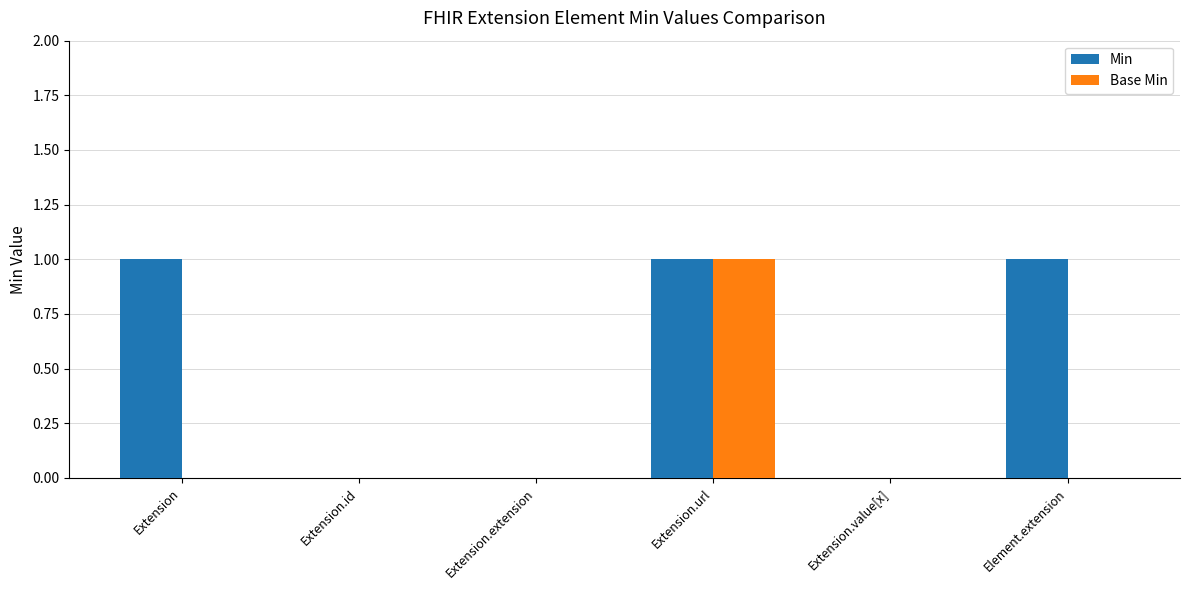

The value of Min at Extension is 1. True or false?

True